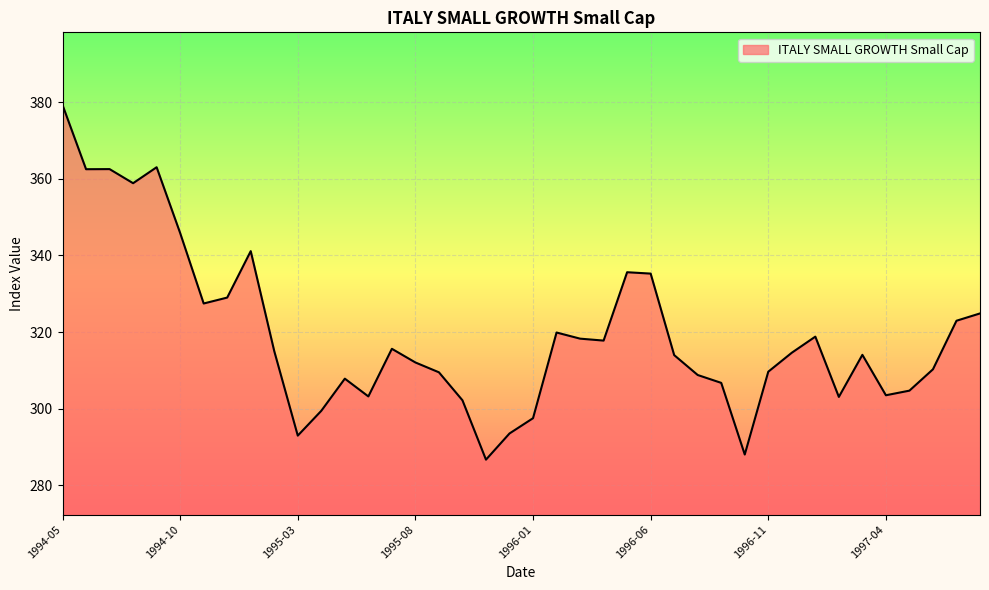

What is the minimum value shown in the chart?

286.7